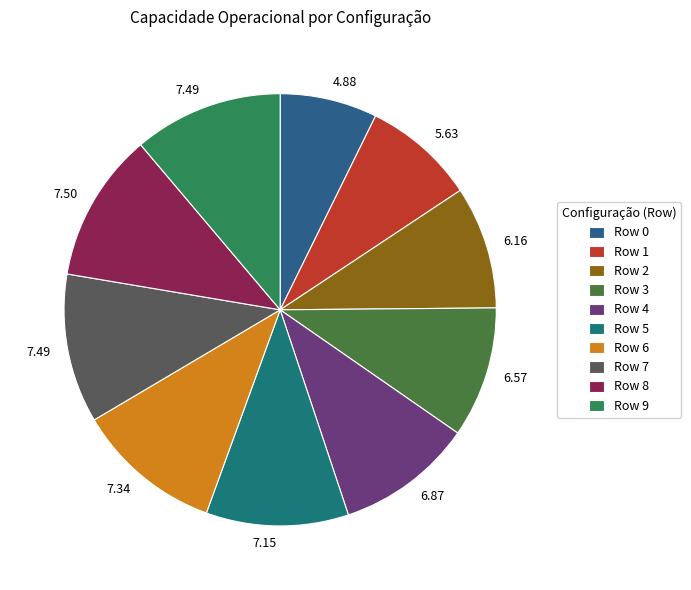

Count the number of slices in the pie.

10